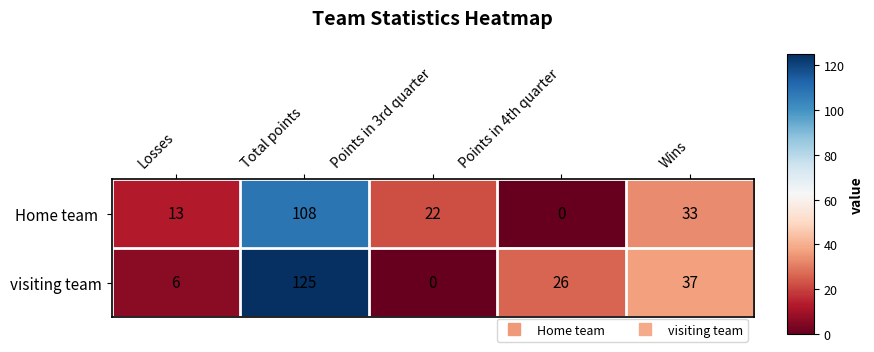

How many data points in visiting team are less than 26?

2